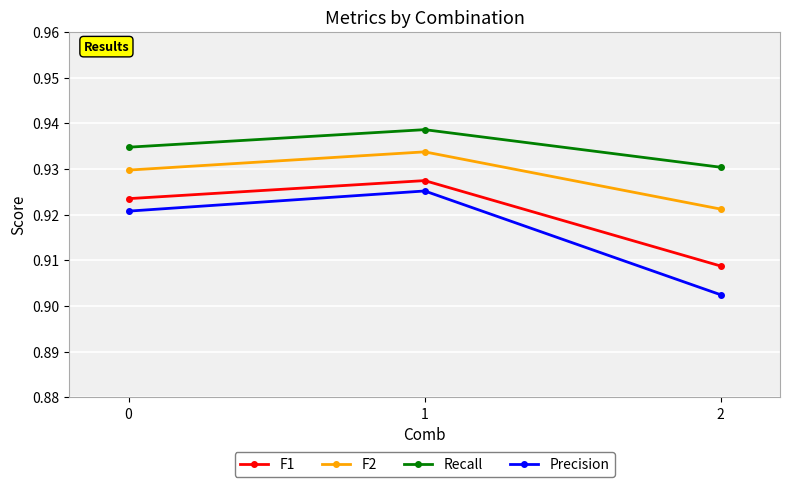

How many F1 values are between 0 and 1?

3